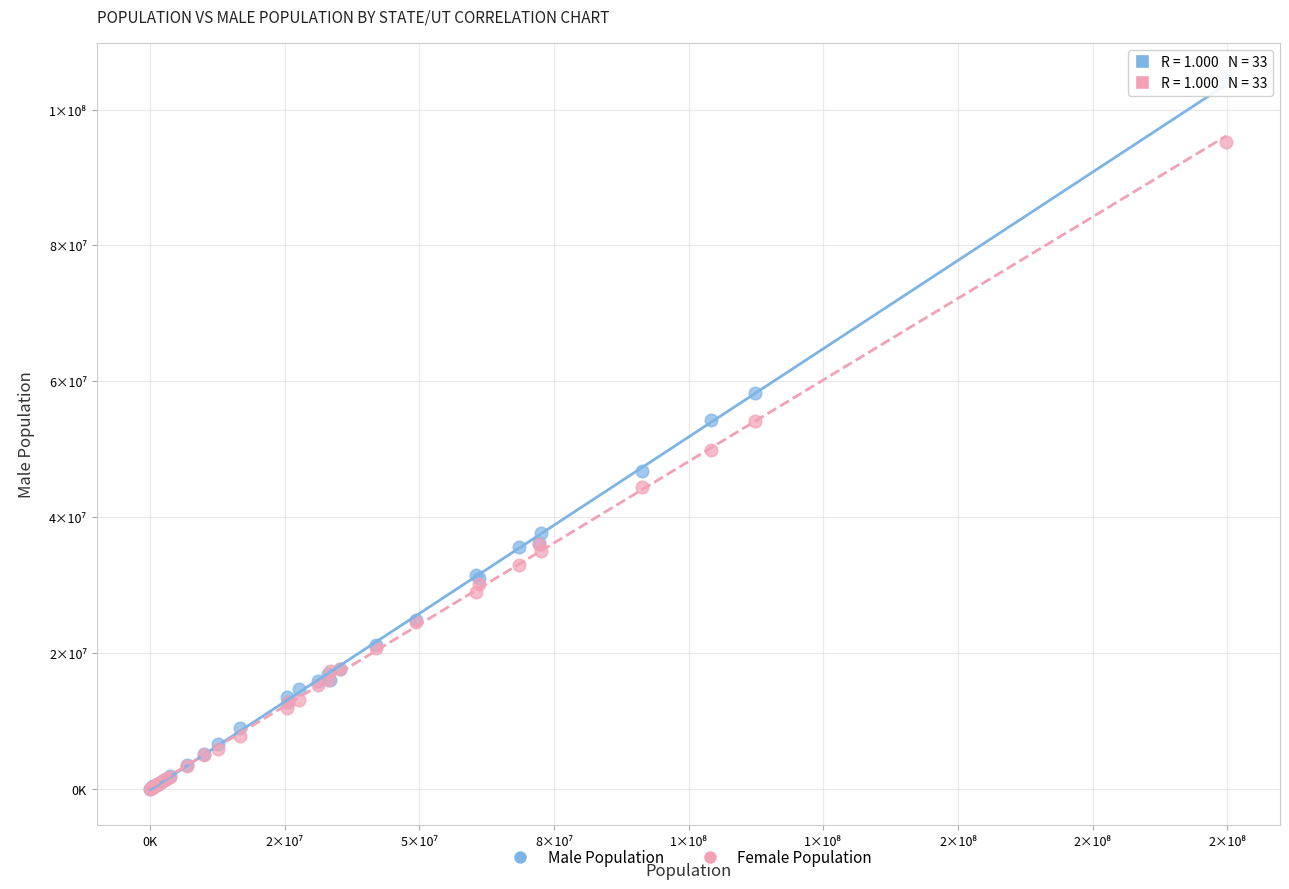

What are all the series names shown in the legend?

Male Population, Female Population